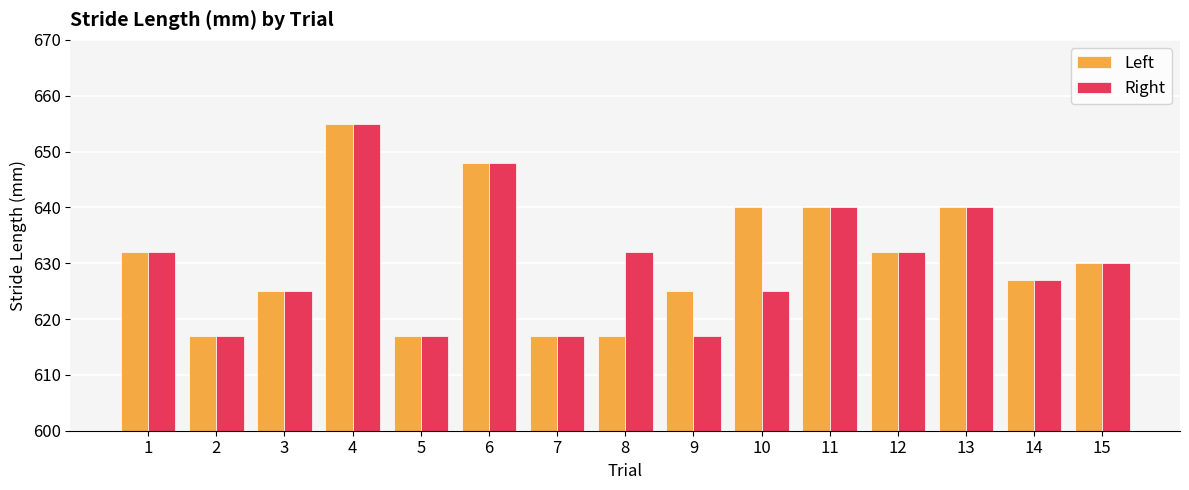

What is the average value of the Right series?

630